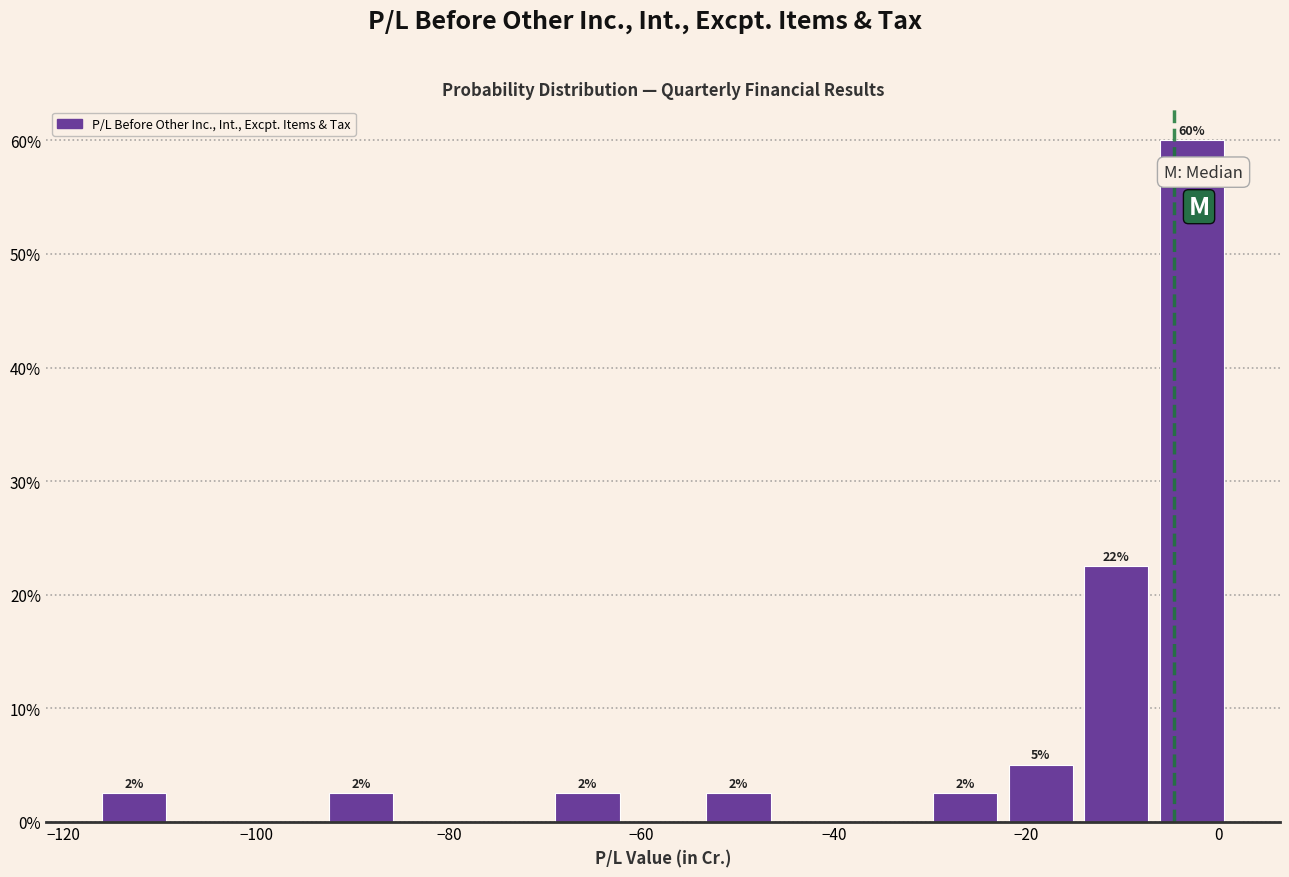

Read against the x-axis, roughly where is the centre of the tallest bar?

-2